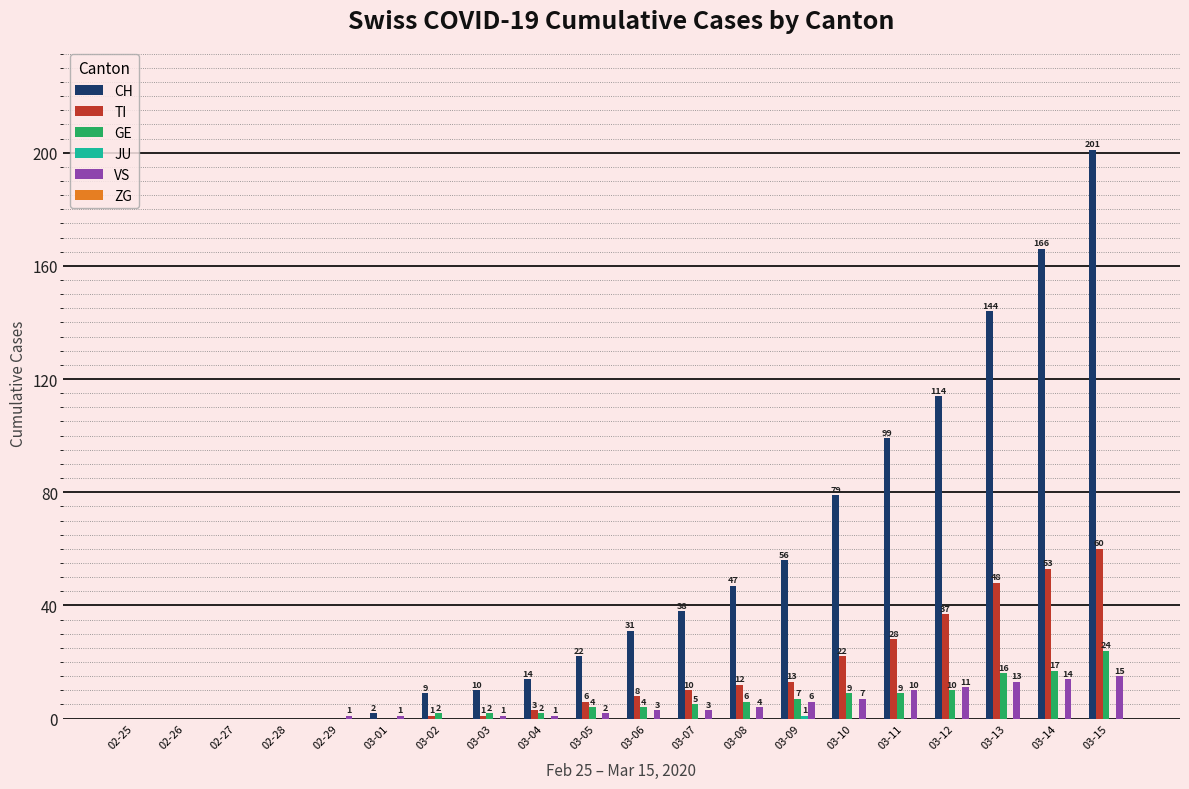

At which label is VS closest to 7?

03-10